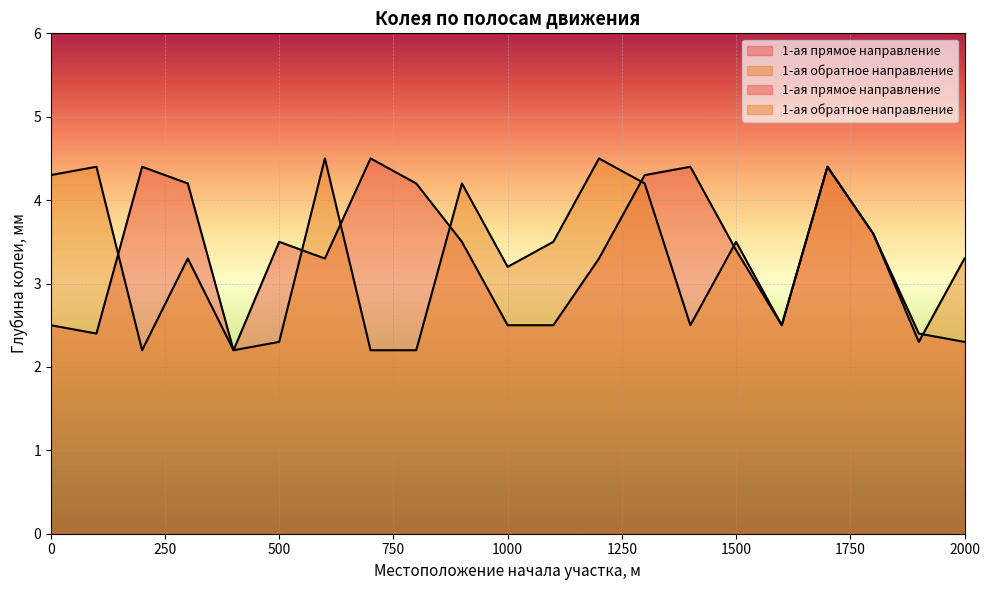

Does the chart display data point markers on the line(s)?

No